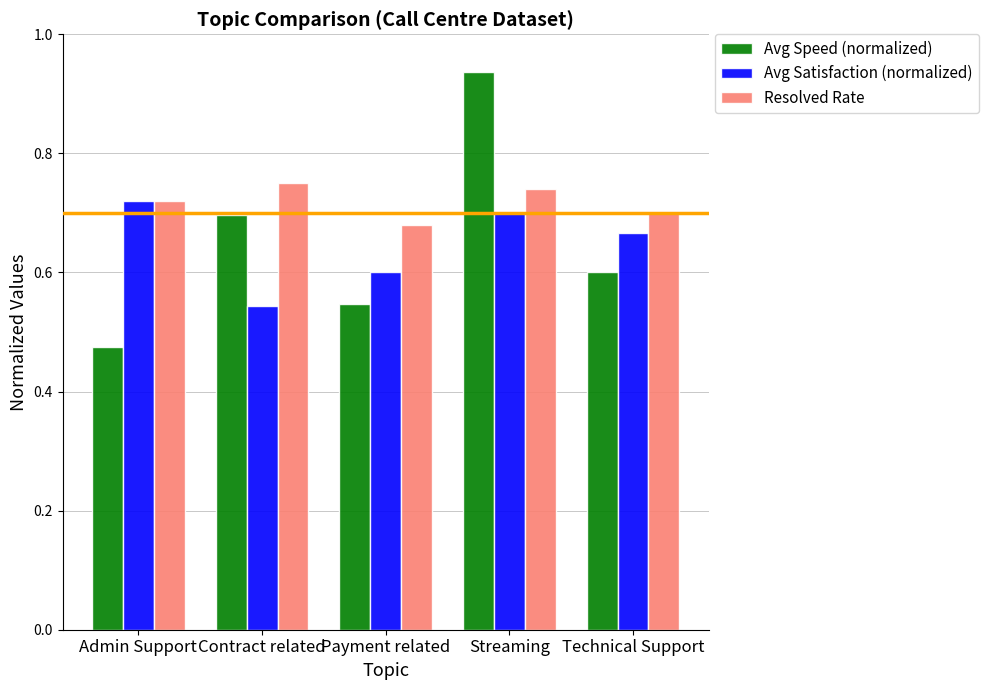

At how many categories does at least one series exceed 0?

5